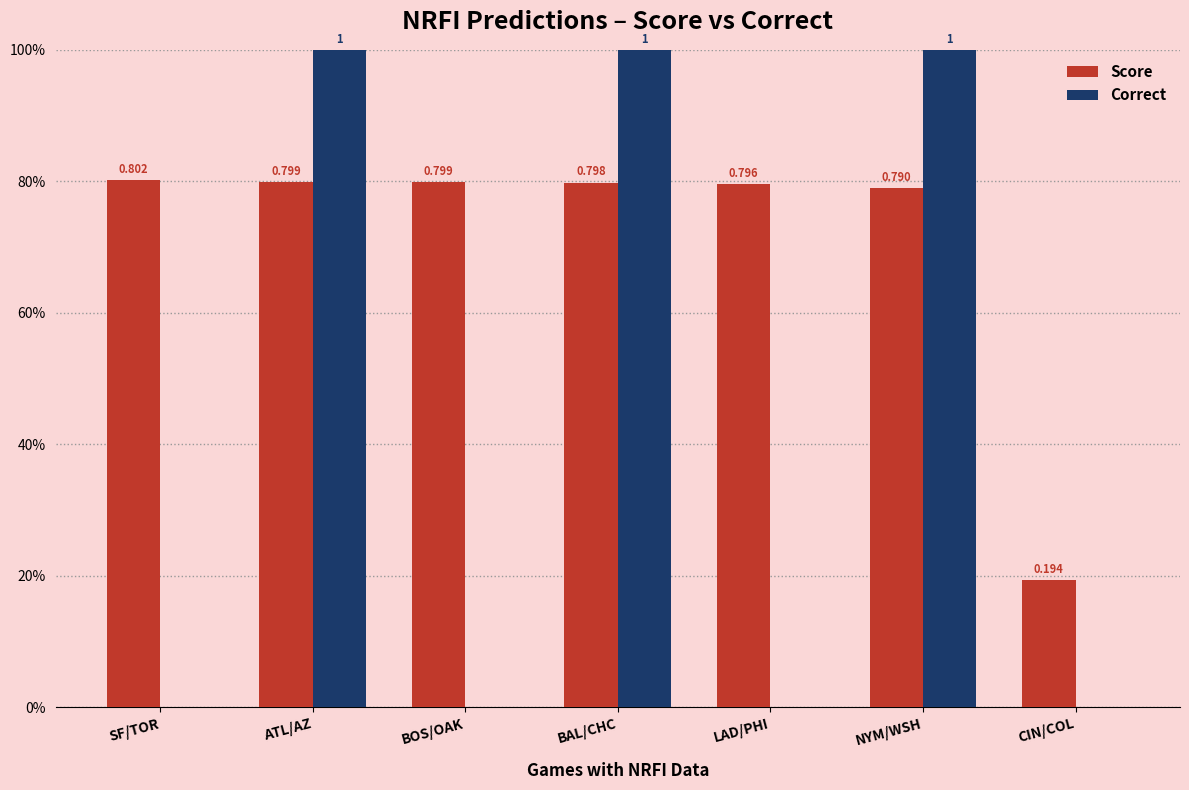

Are the bars horizontal?

No